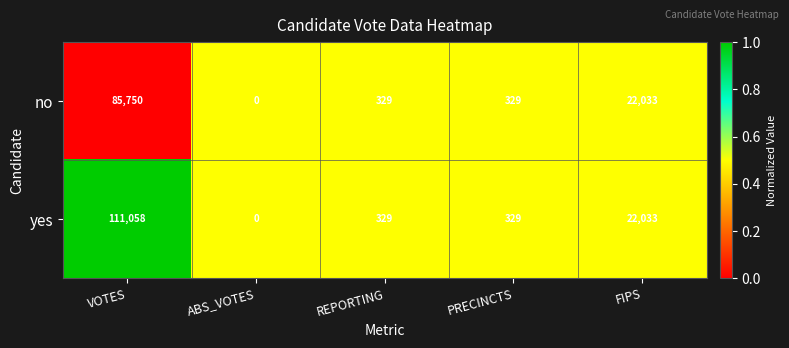

Reading left to right, what are all the values shown in this chart?

no: VOTES=85750	ABS_VOTES=0	REPORTING=329	PRECINCTS=329	FIPS=22033
yes: VOTES=111058	ABS_VOTES=0	REPORTING=329	PRECINCTS=329	FIPS=22033